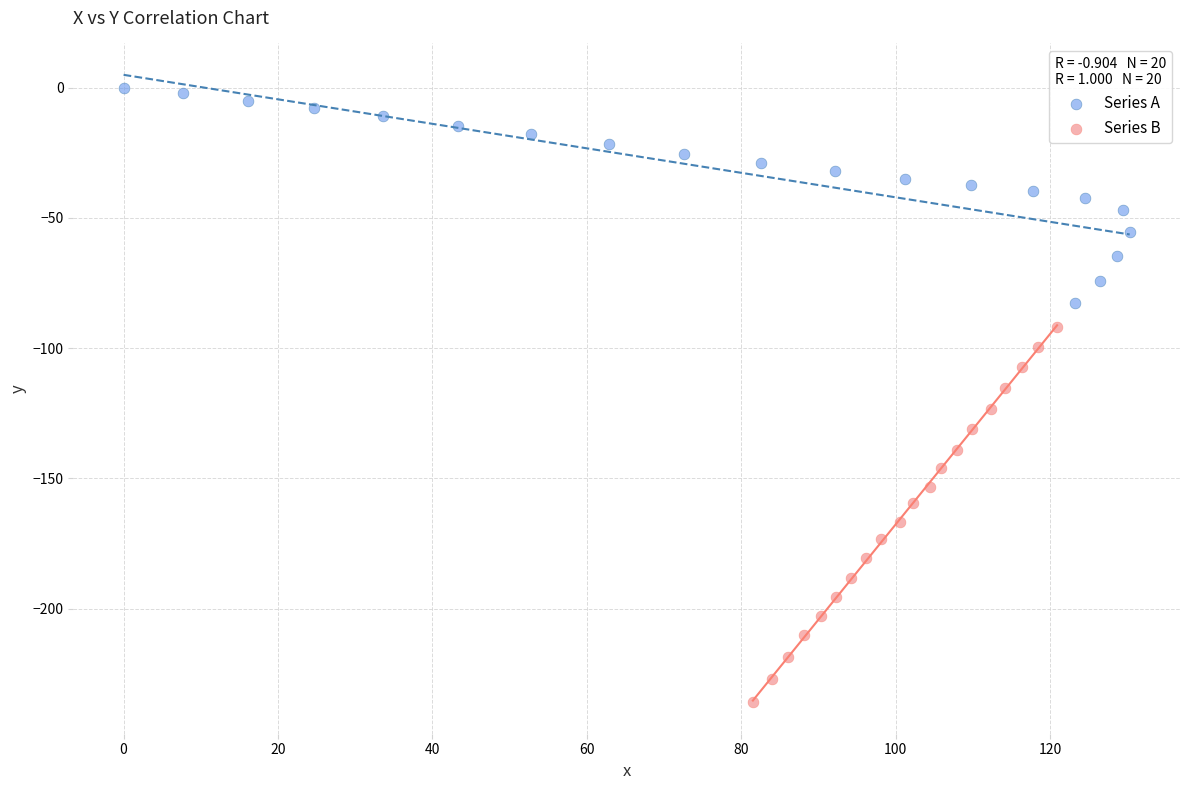

Which series contains the lowest Y value?

Series B